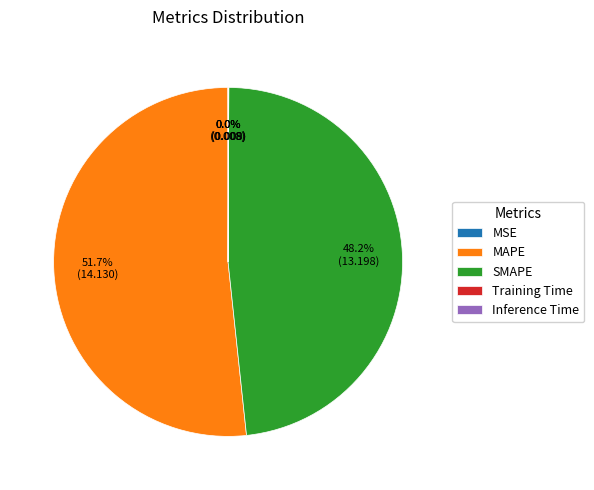

What is the majority slice?

MAPE